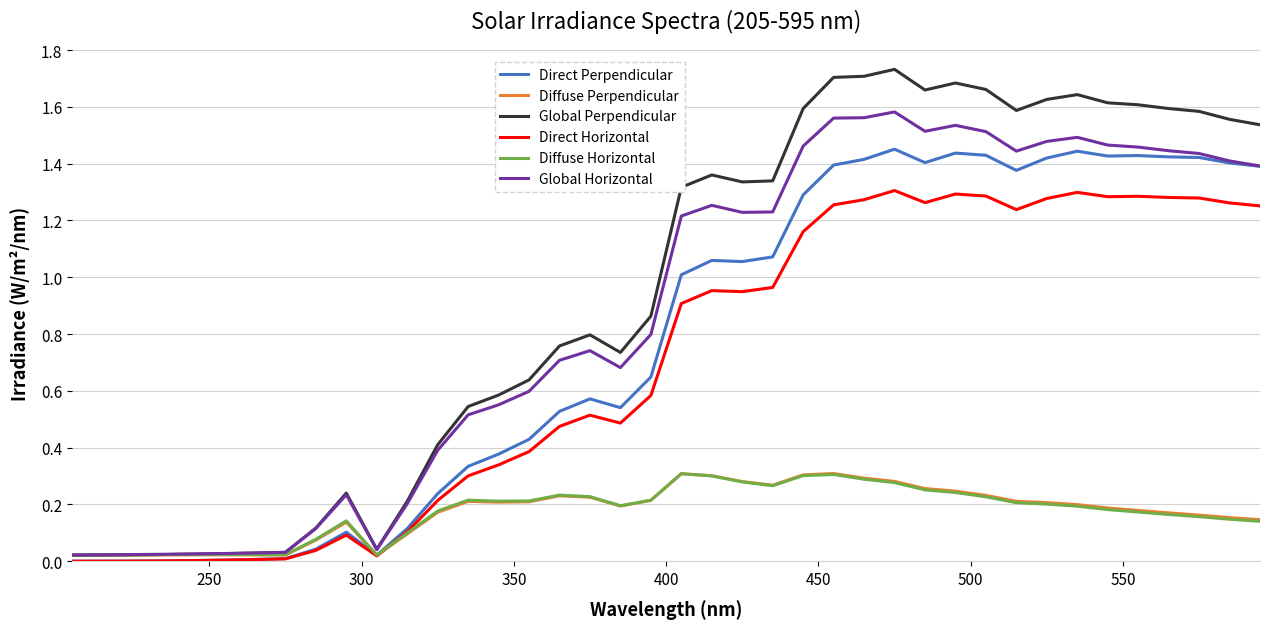

Which series has the largest total across all categories?

Global Perpendicular